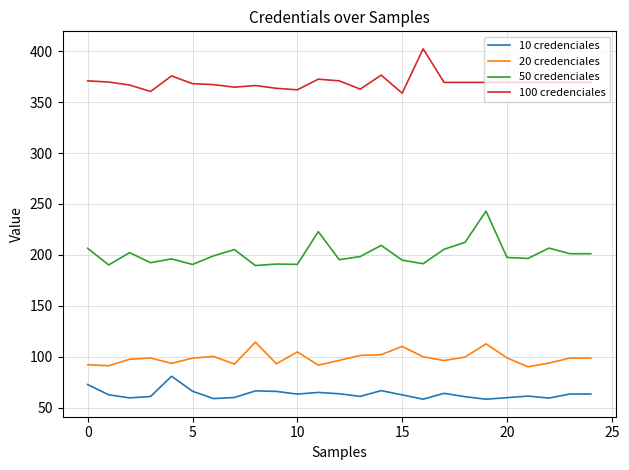

Rank the series by their maximum value, from highest to lowest.

100 credenciales, 50 credenciales, 20 credenciales, 10 credenciales